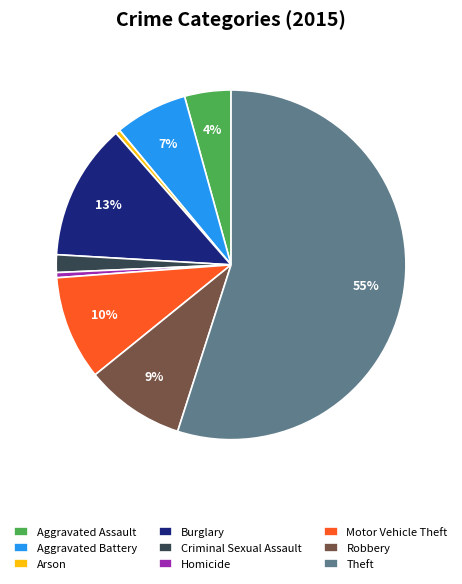

Is it true that Criminal Sexual Assault is 9% of the pie?

False